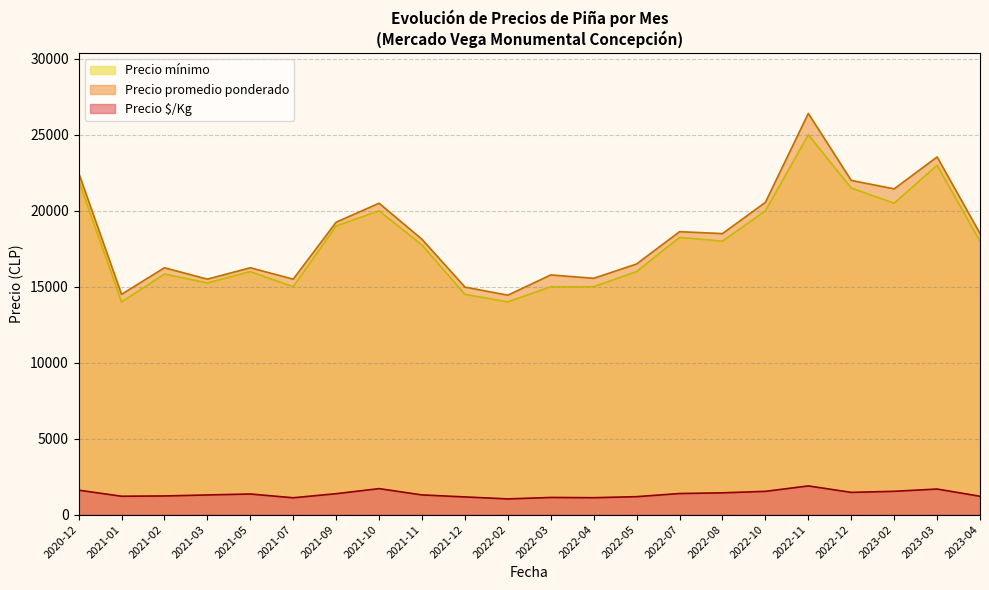

True or false: Precio $/Kg and Precio promedio ponderado cross at least once.

False